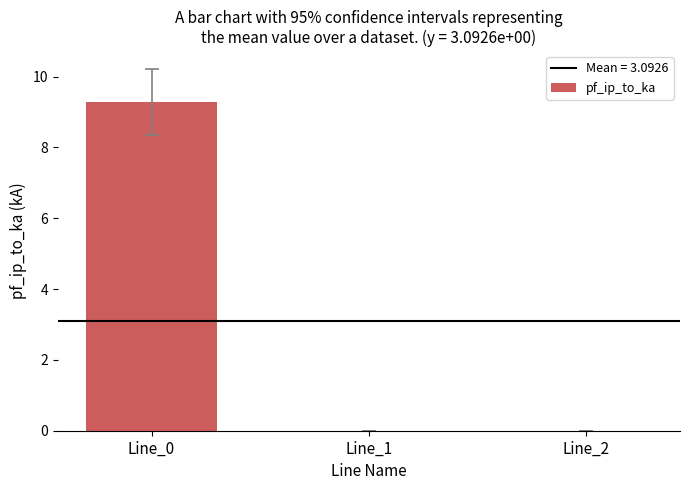

True or false: the data shows 0.0 at Line_1.

True